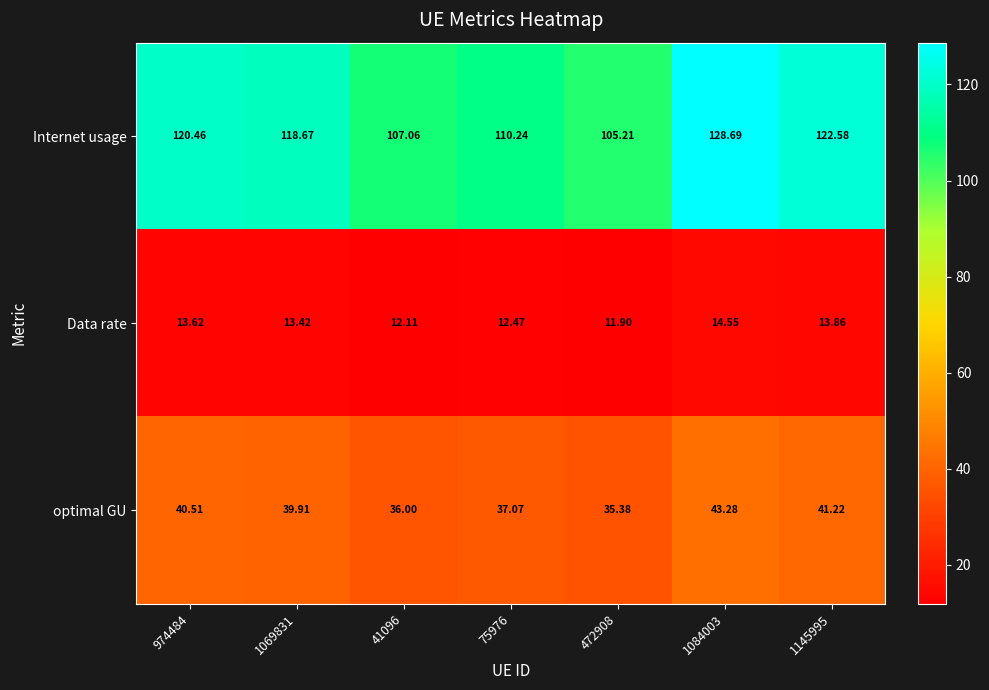

At 75976, list the series in order from largest to smallest.

Internet usage, optimal GU, Data rate